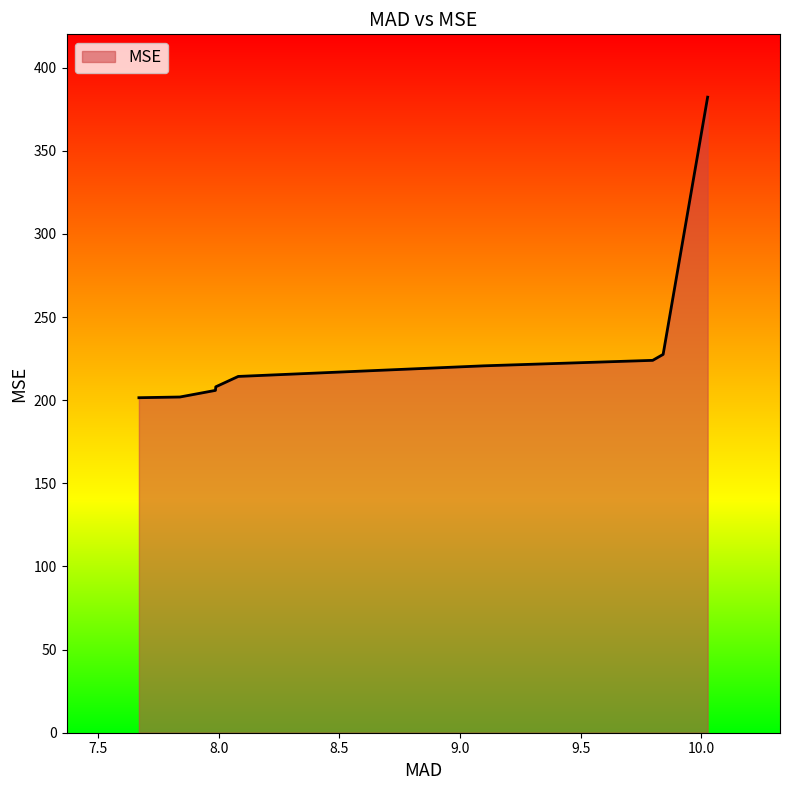

What is the maximum value shown in the chart?

382.2